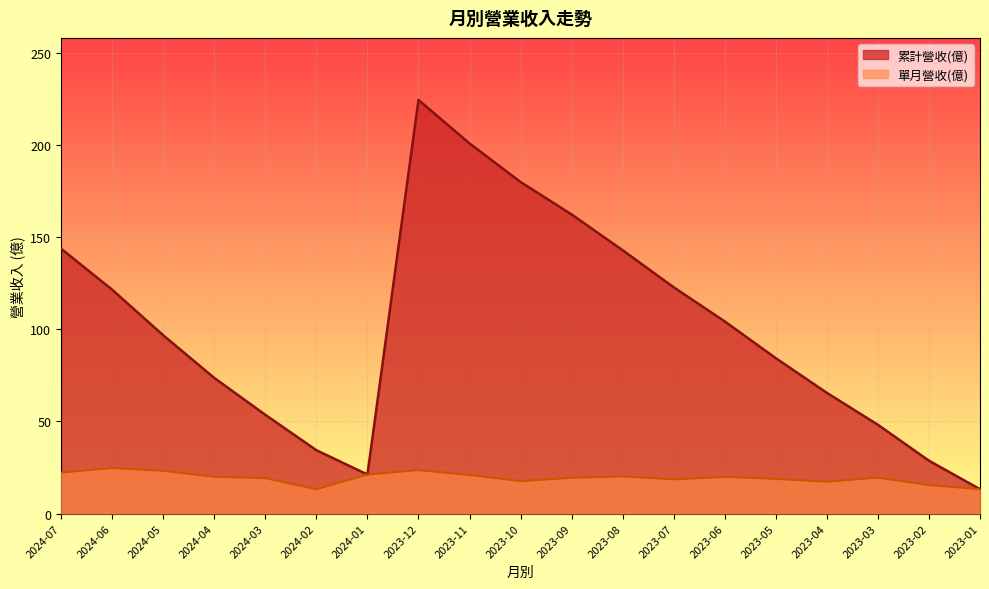

Reading left to right, list all the values displayed in this chart.

累計營收(億): 2024-07=143.6	2024-06=121.4	2024-05=96.7	2024-04=73.5	2024-03=53.6	2024-02=34.4	2024-01=21.2	2023-12=224.3	2023-11=200.7	2023-10=179.8	2023-09=162.2	2023-08=142.8	2023-07=122.7	2023-06=104.2	2023-05=84.3	2023-04=65.5	2023-03=48.1	2023-02=28.7	2023-01=13.2
單月營收(億): 2024-07=22.2	2024-06=24.7	2024-05=23.1	2024-04=20.0	2024-03=19.2	2024-02=13.2	2024-01=21.2	2023-12=23.6	2023-11=20.9	2023-10=17.6	2023-09=19.4	2023-08=20.1	2023-07=18.5	2023-06=19.9	2023-05=18.8	2023-04=17.3	2023-03=19.5	2023-02=15.5	2023-01=13.2